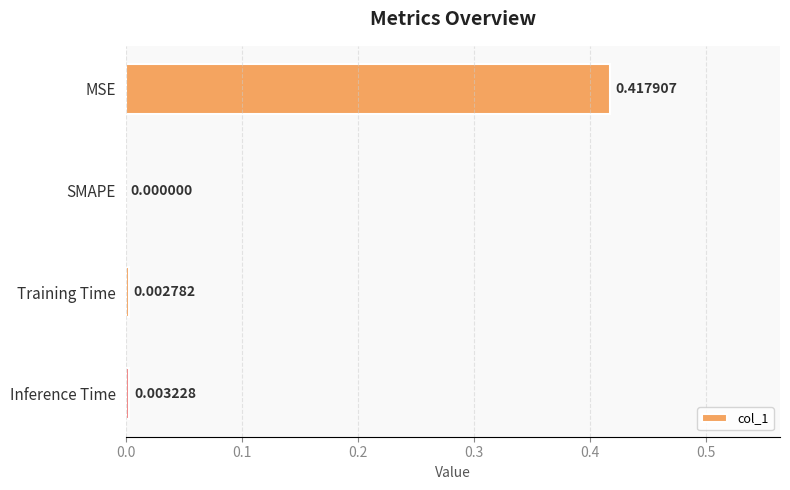

Between SMAPE and Inference Time, which is larger?

Inference Time